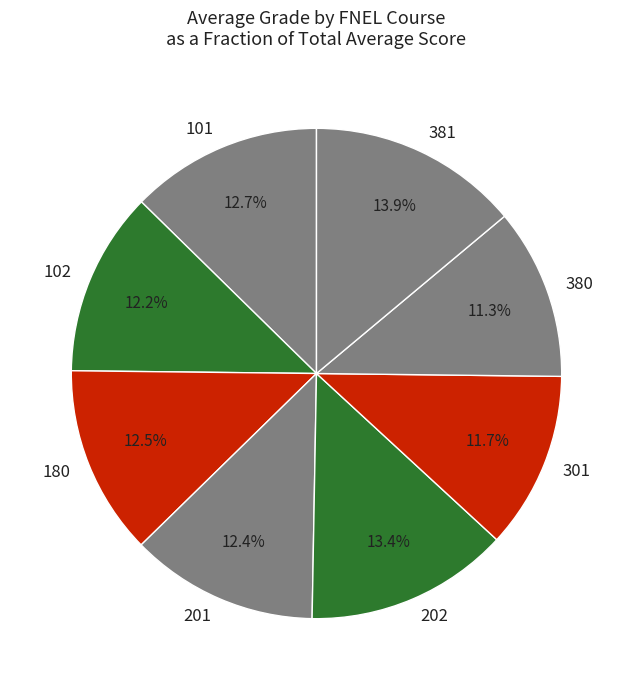

Count the number of slices in the pie.

8